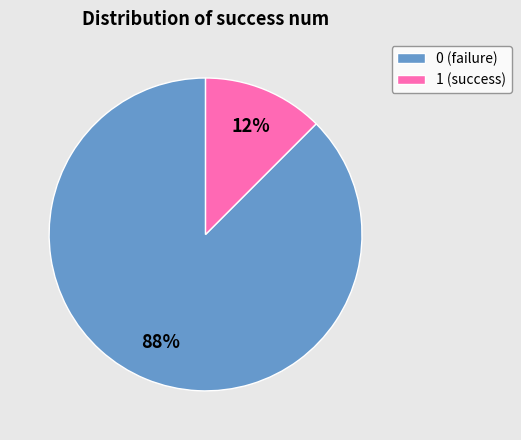

Between 0 (failure) and 1 (success), which is larger?

0 (failure)